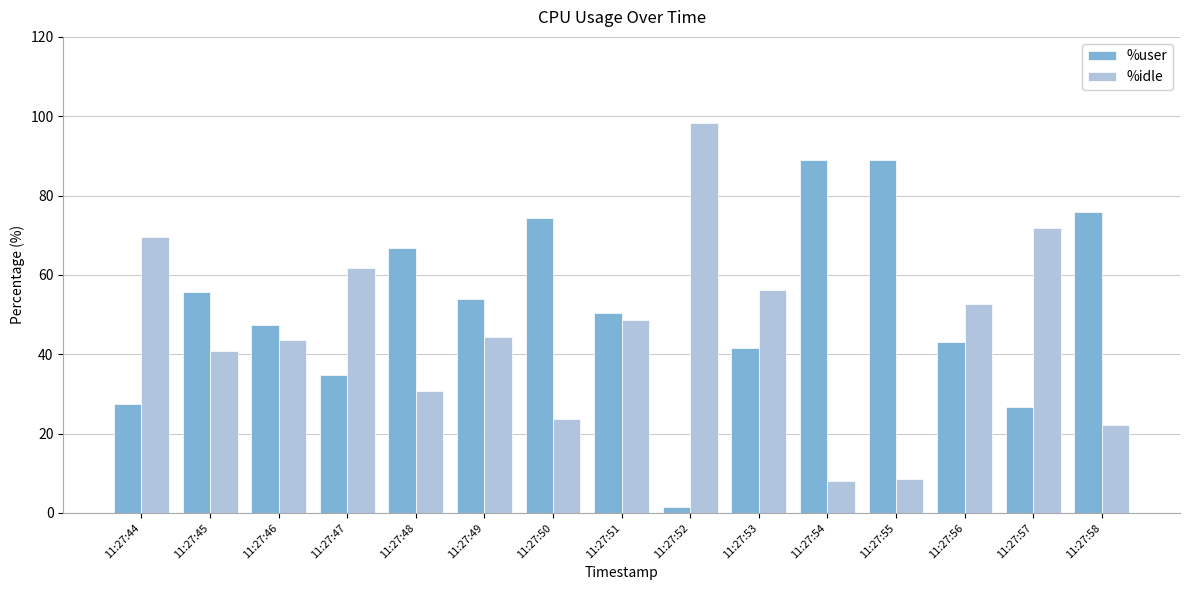

What is the total value across all series at 11:27:48?

97.5